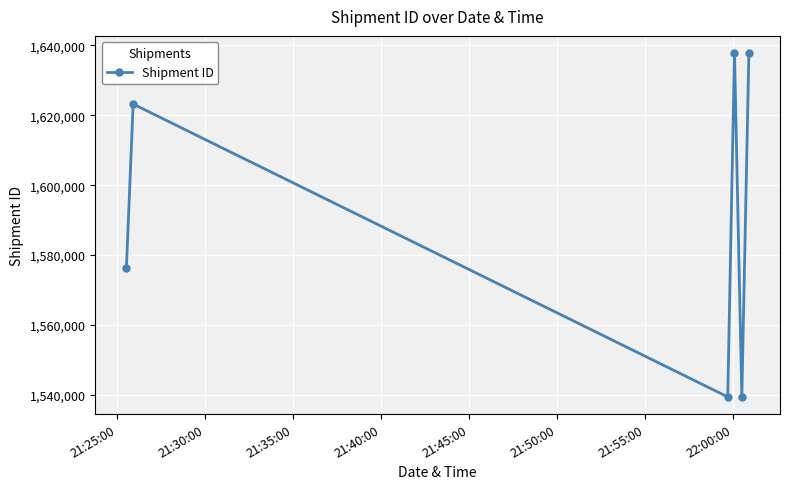

What is the difference between the second highest and minimum values?

98420